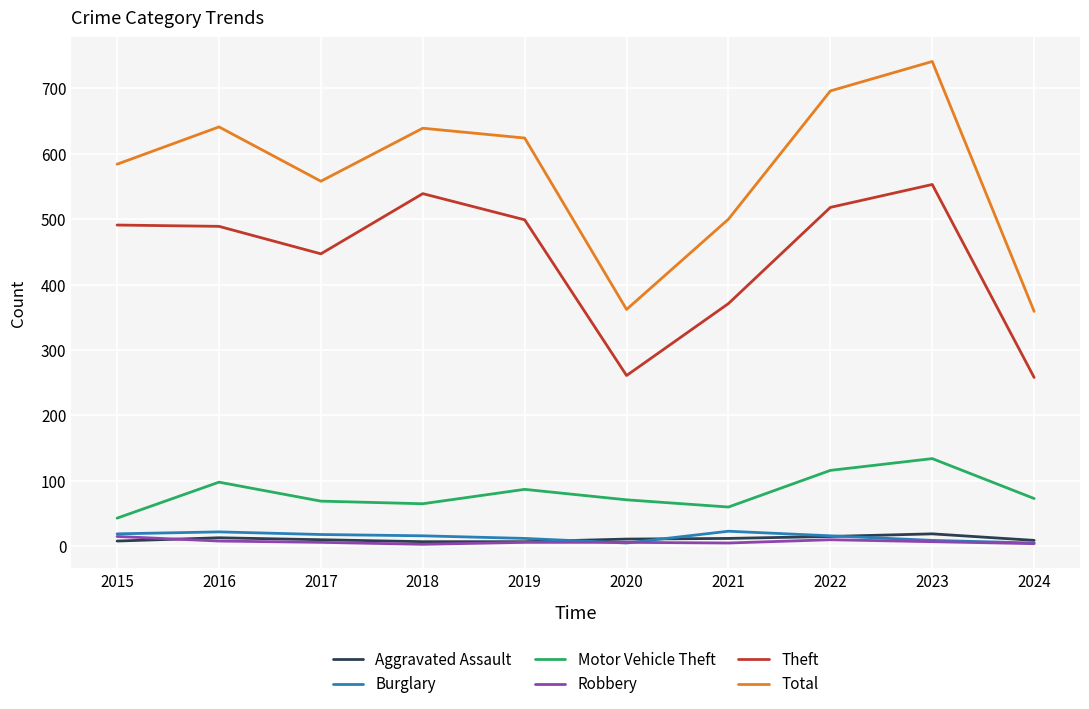

True or false: Theft and Total cross at least once.

False